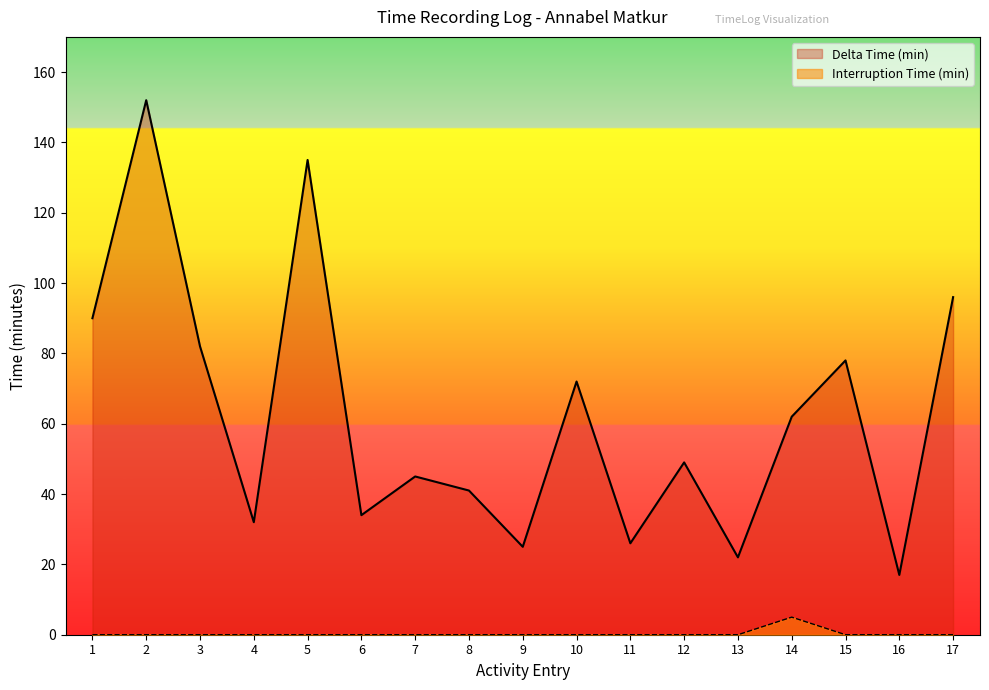

Is it true that Interruption Time (min) equals 2 at 13?

False